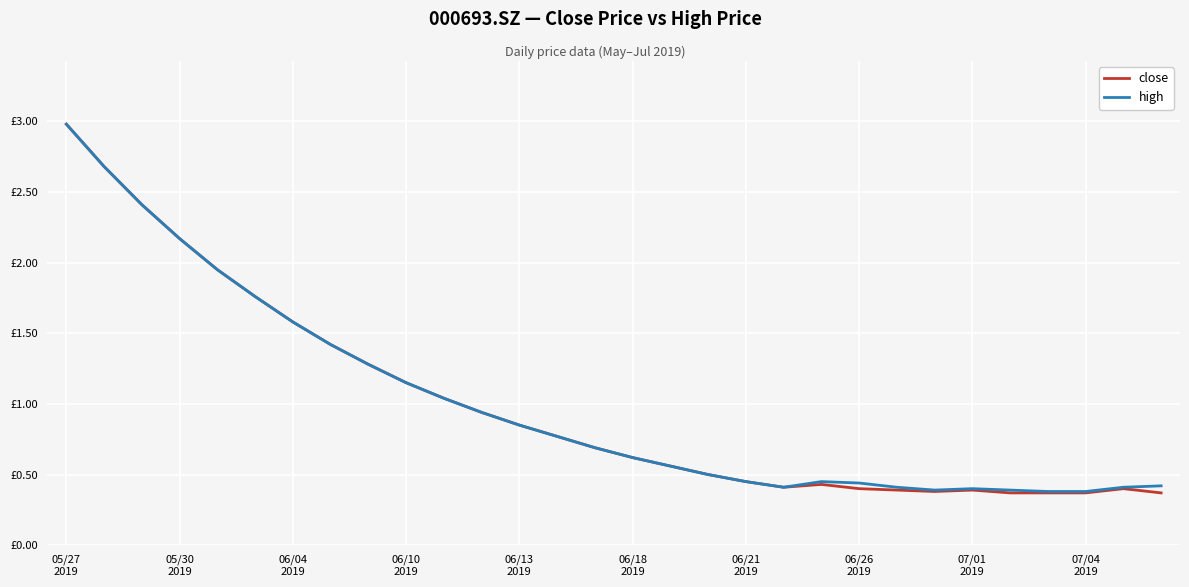

Does the chart have visible grid lines?

Yes